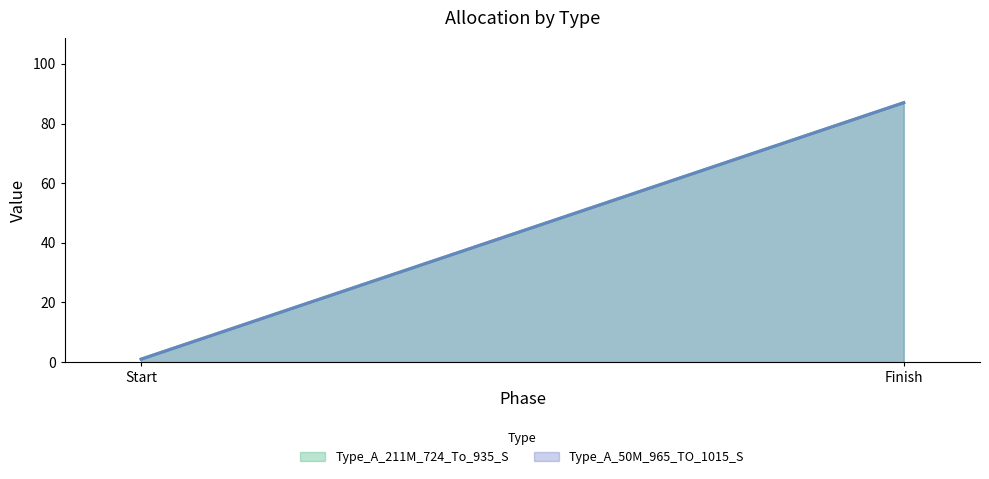

Which series has the largest total across all categories?

Type_A_211M_724_To_935_S